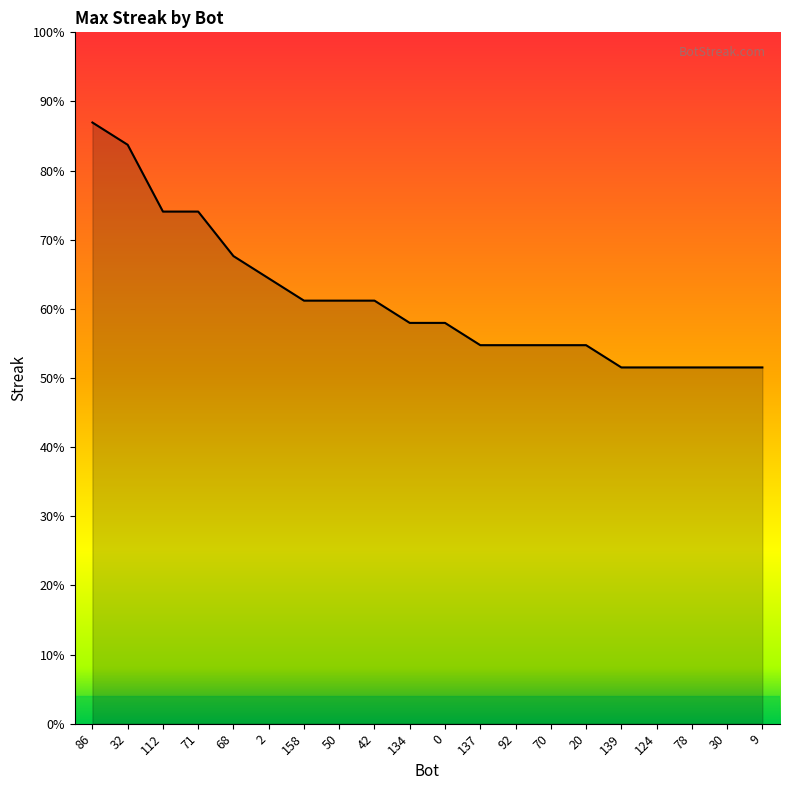

What is the label of the 8th point from the left?

50